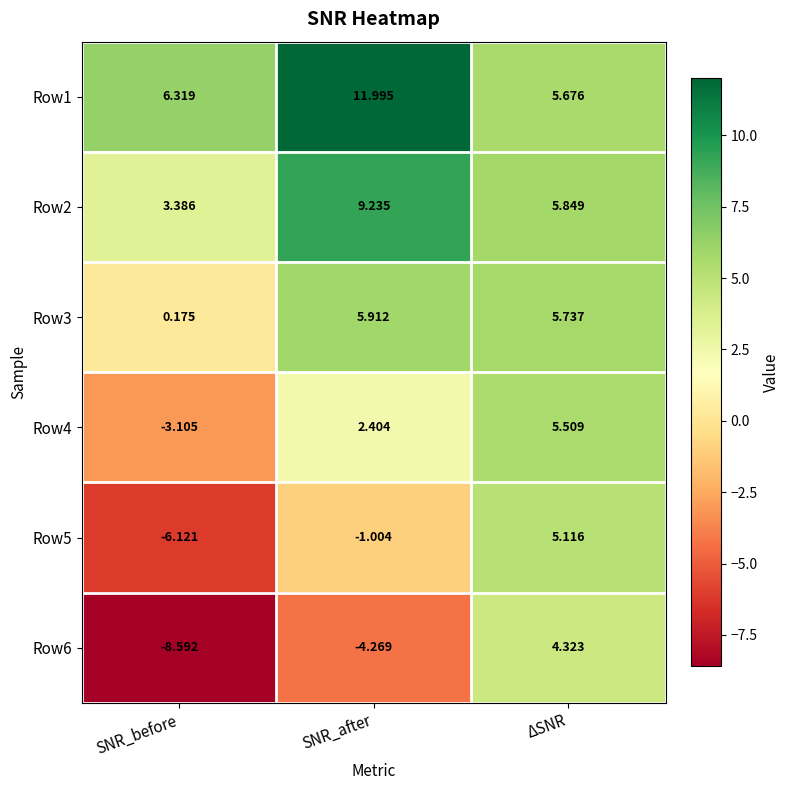

Which series has the largest total across all categories?

Row1